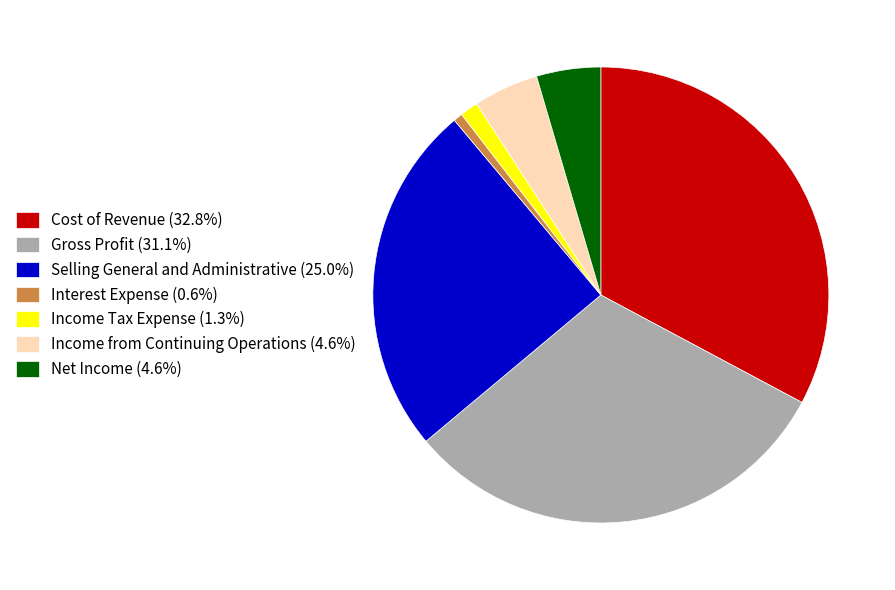

Is Gross Profit (31.1%) the majority of the pie?

No